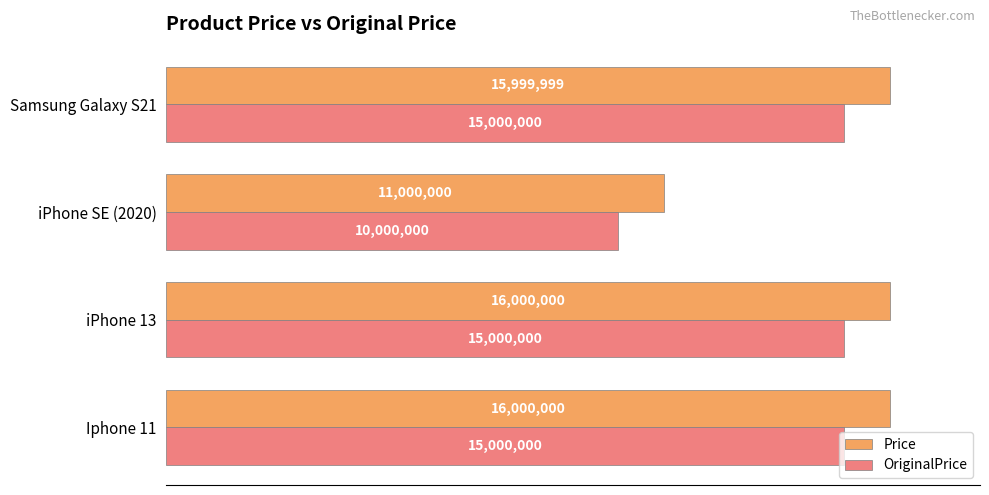

What are all the series names shown in the legend?

Price, OriginalPrice